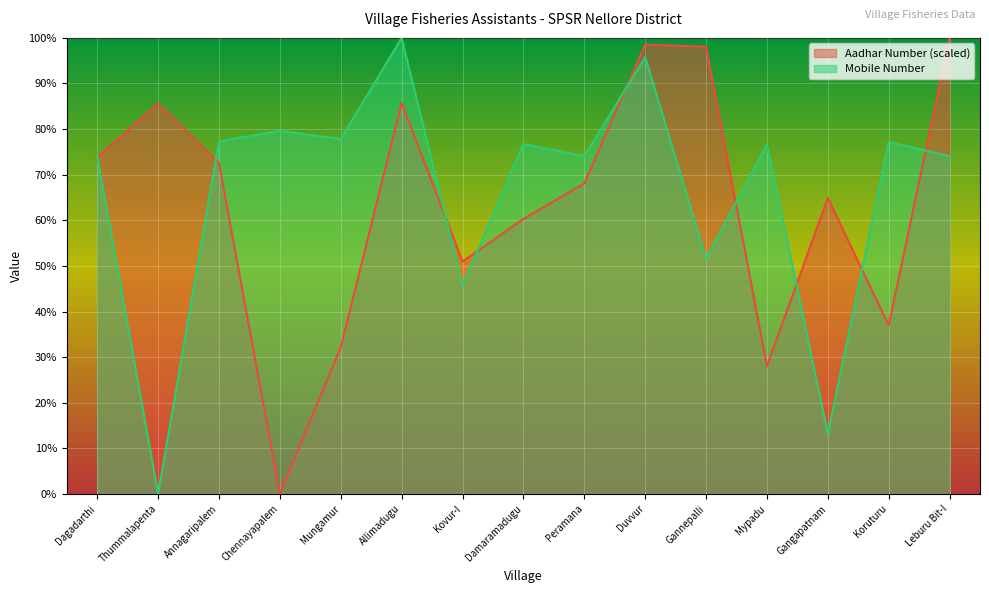

The Aadhar Number (scaled) series shows 98.1 at Gannepalli. True or false?

True